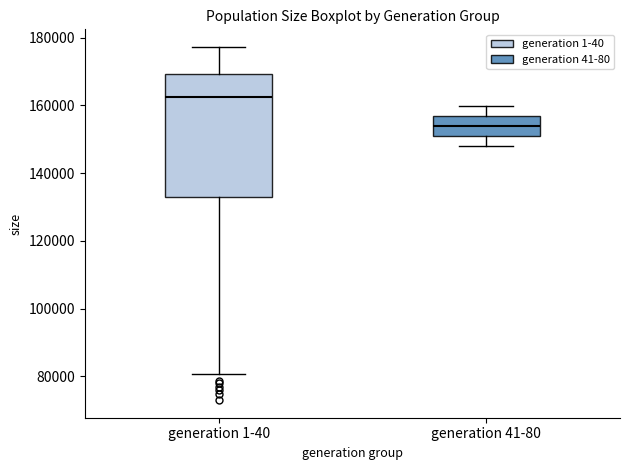

Reading left to right, read every box against the y-axis: the position of its median line, the range the box covers, and the ends of its whiskers. The values are not printed on the chart, so give them approximately, as read against the axis.

generation 1-40: median 162000, box 132000 to 170000, whiskers 80000 to 178000
generation 41-80: median 154000, box 152000 to 156000, whiskers 148000 to 160000